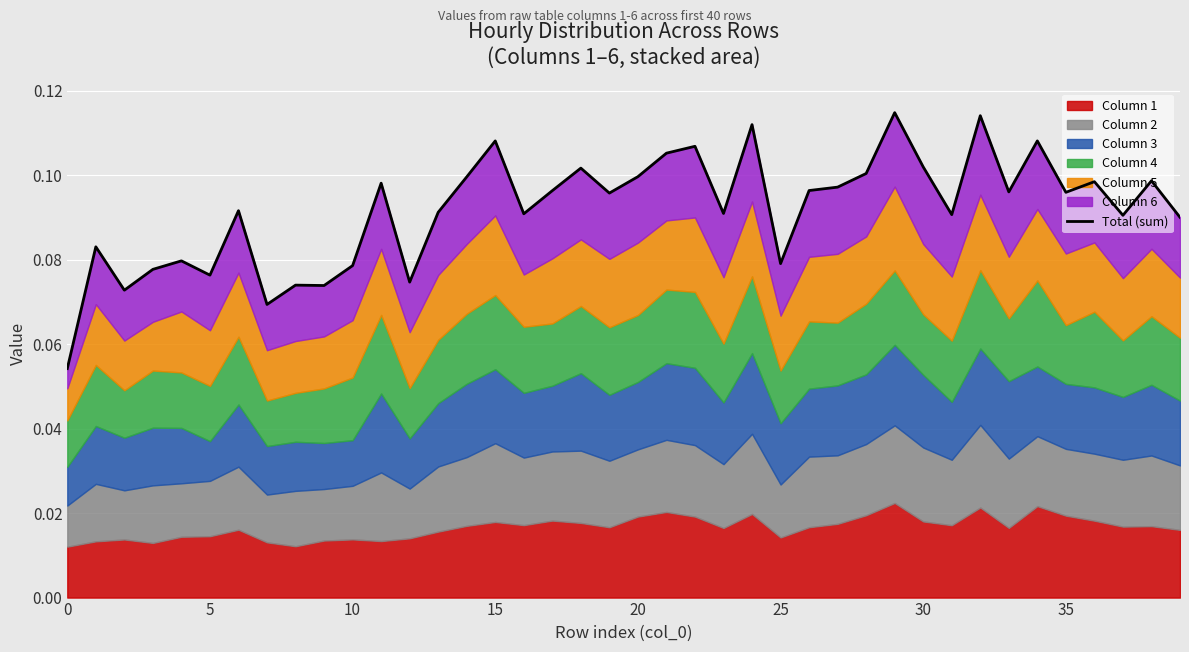

Read the value at 37.

0.1